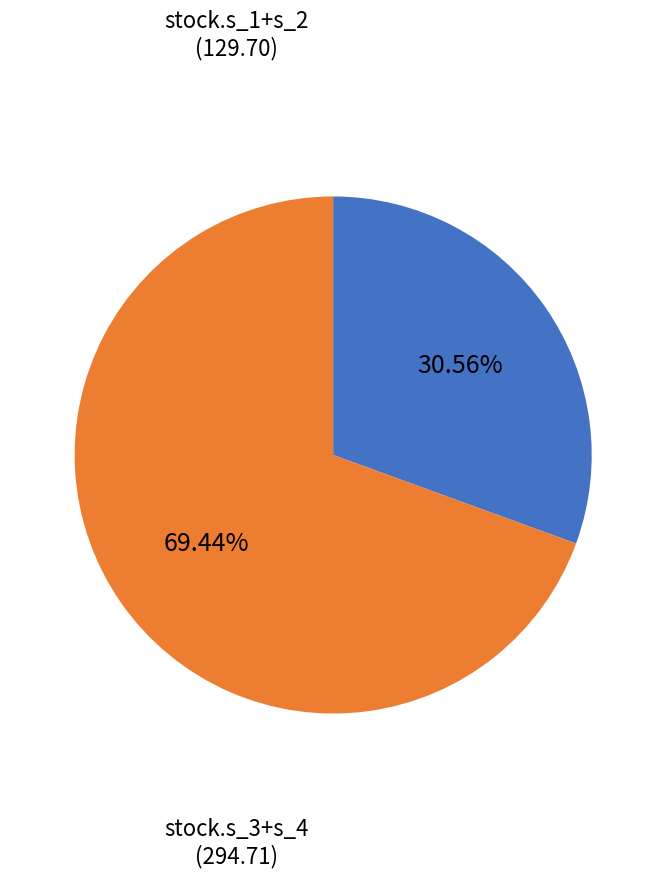

Does any single category account for the majority?

Yes